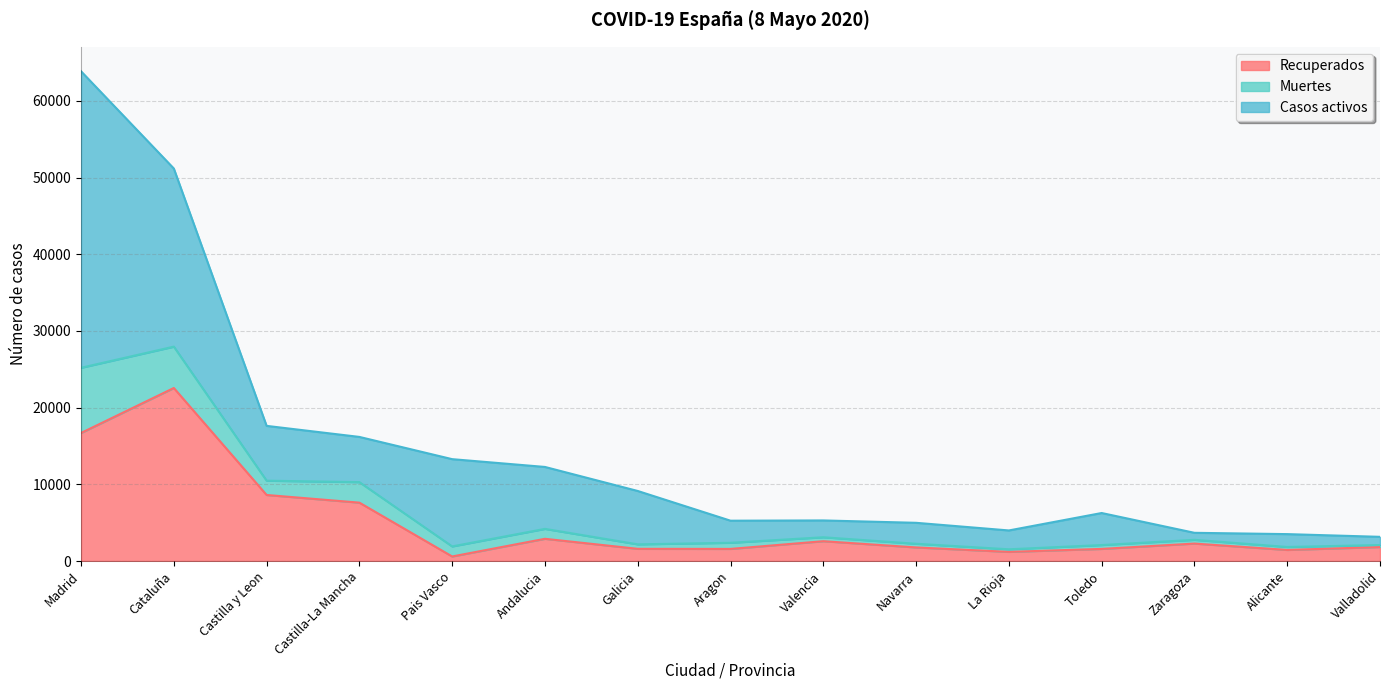

At which category is the sum across all series the highest?

Madrid